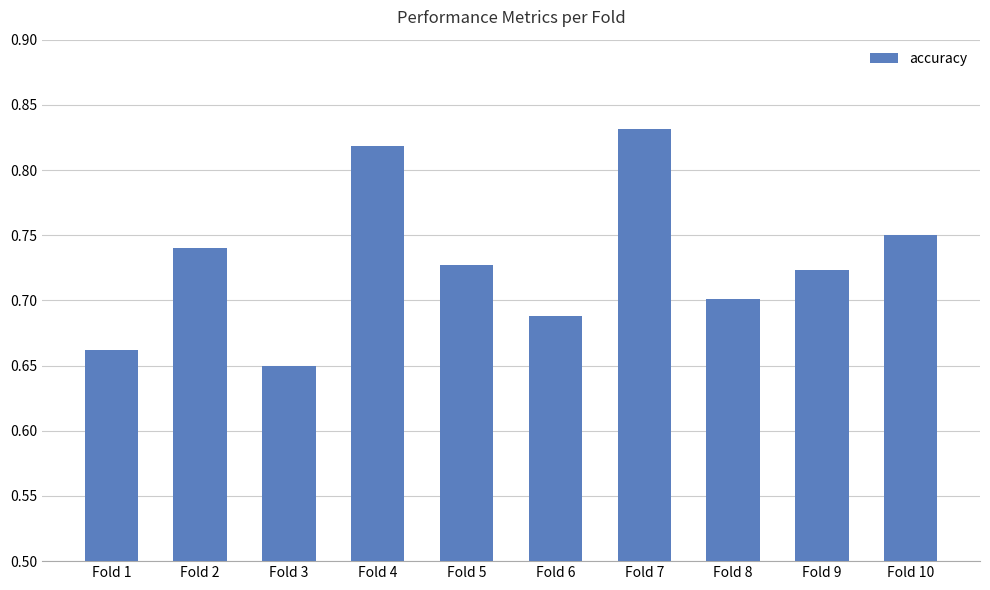

Where is the data nearest to the value 0?

Fold 3